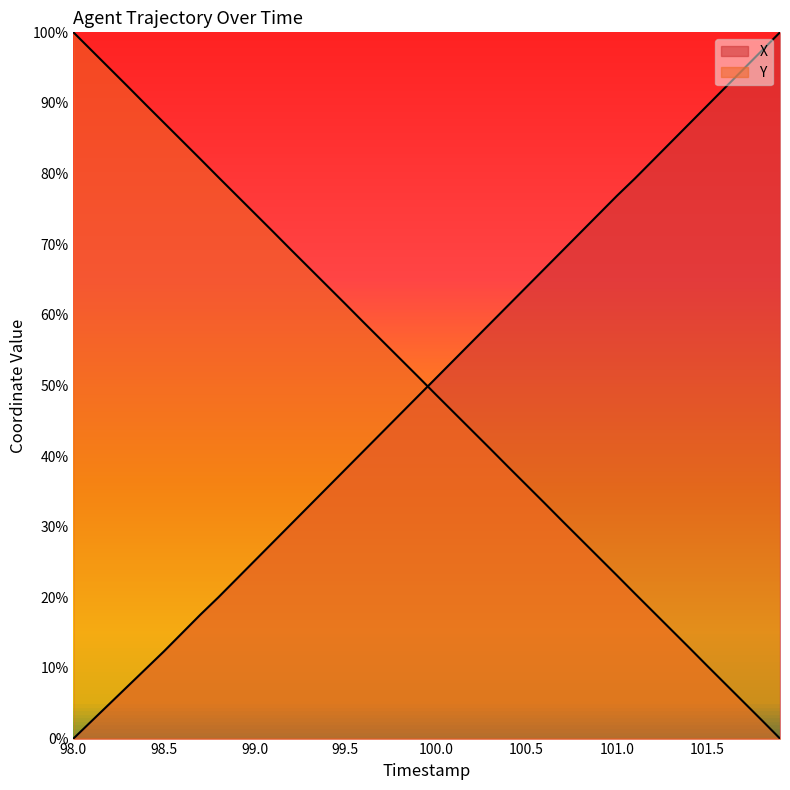

What is the total value across all series at 100.0?

99.7